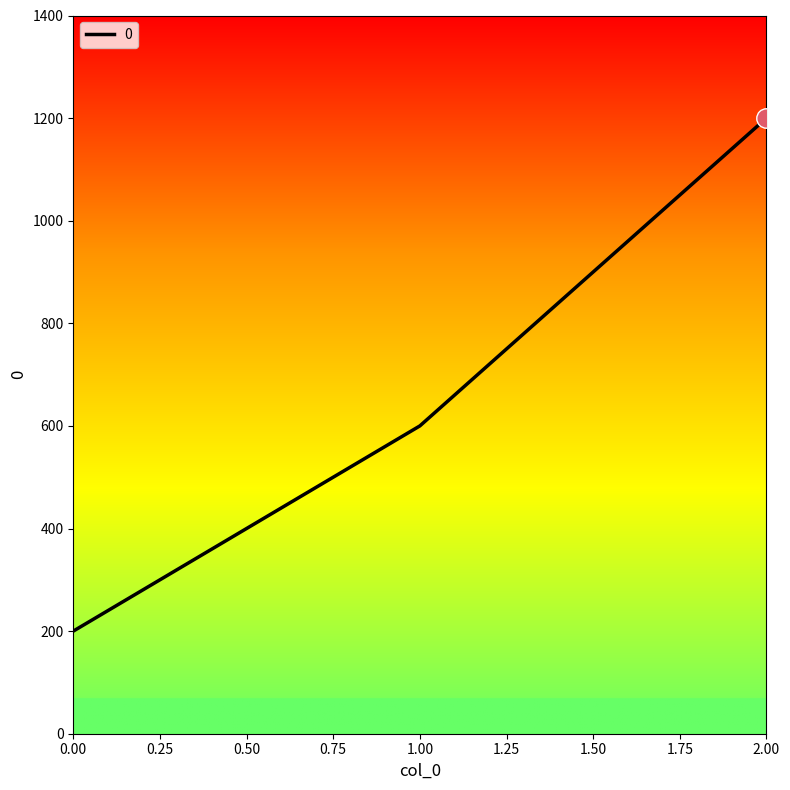

List the labels in order of value, smallest first.

0.00, 1.00, 2.00